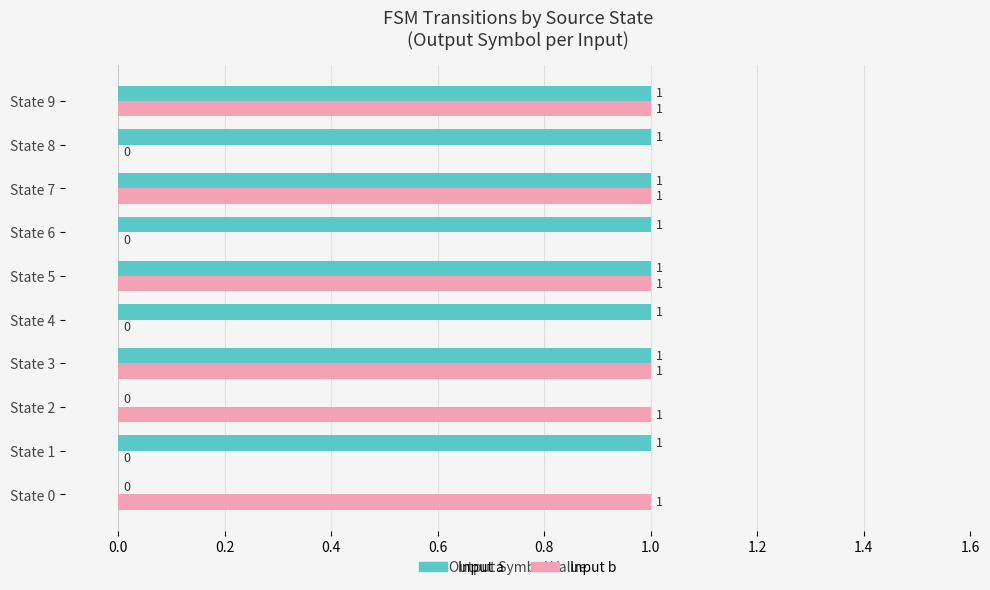

What is the value of the Input a (output) bar at the 5th from the left?

1